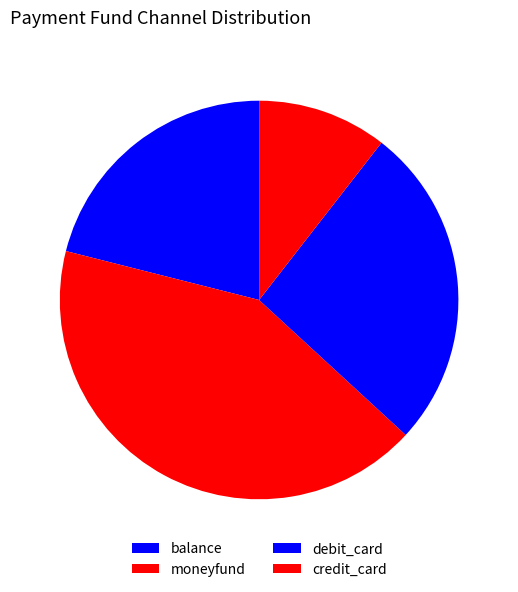

Rank the categories by value from highest to lowest.

moneyfund, debit_card, balance, credit_card